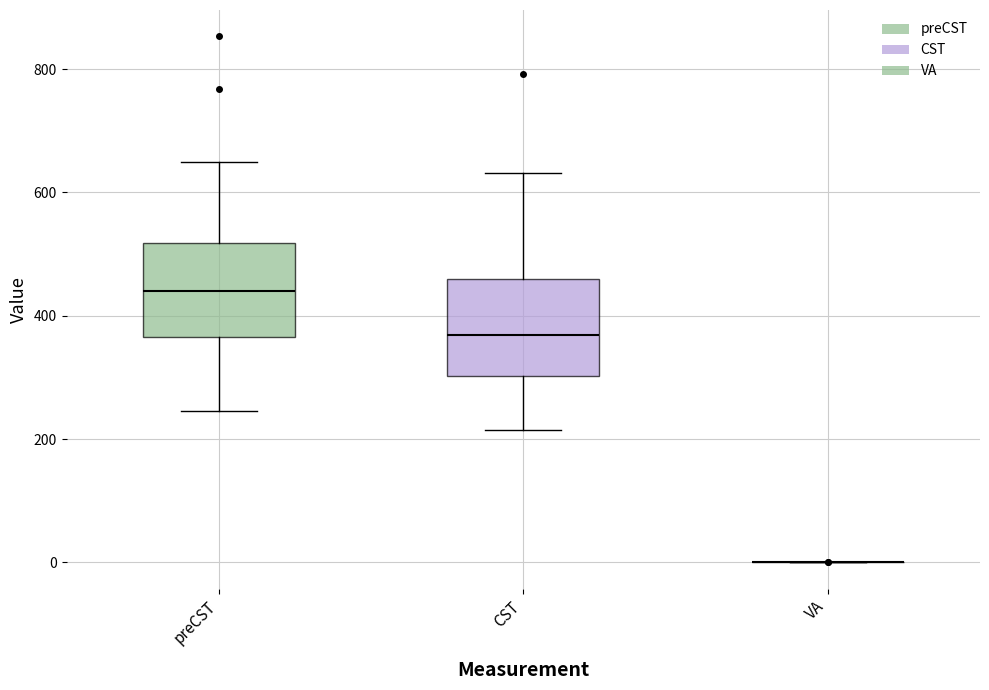

Where is the lower edge of the box for preCST on the y-axis? The values are not printed on the chart, so give them approximately, as read against the axis.

360